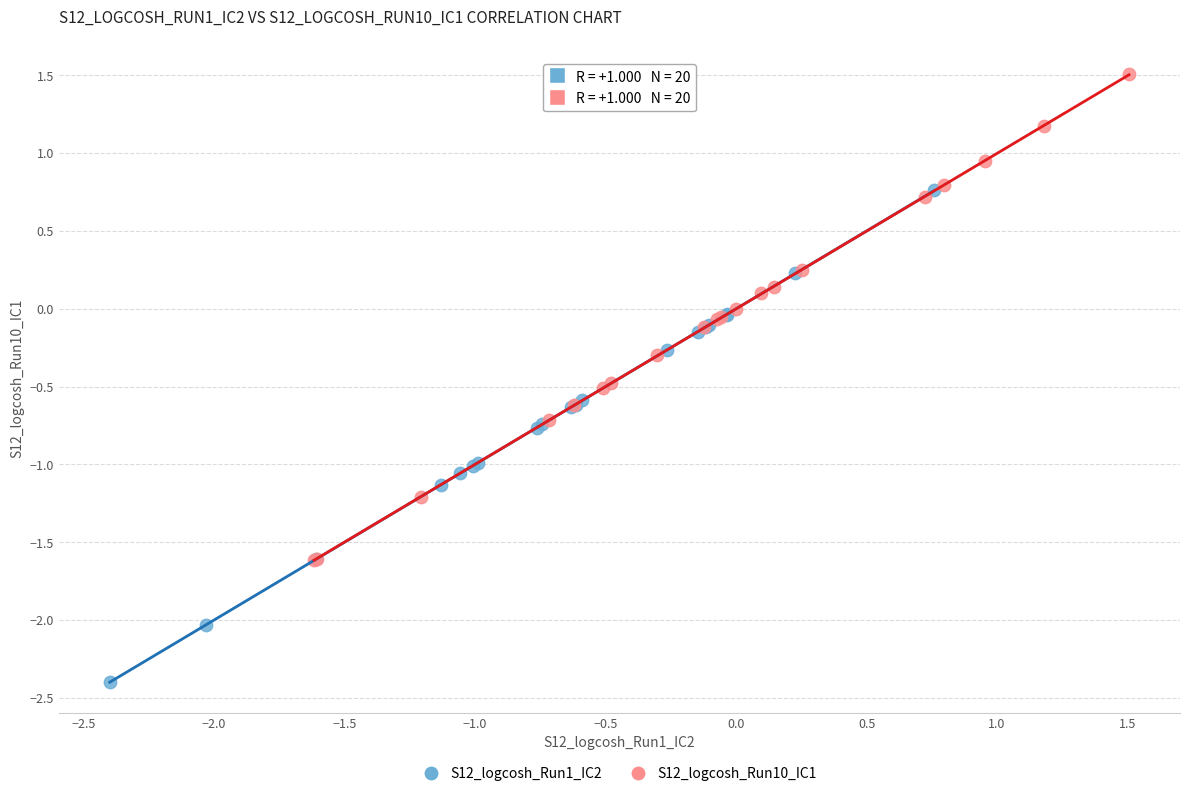

Which series contains the lowest Y value?

S12_logcosh_Run1_IC2